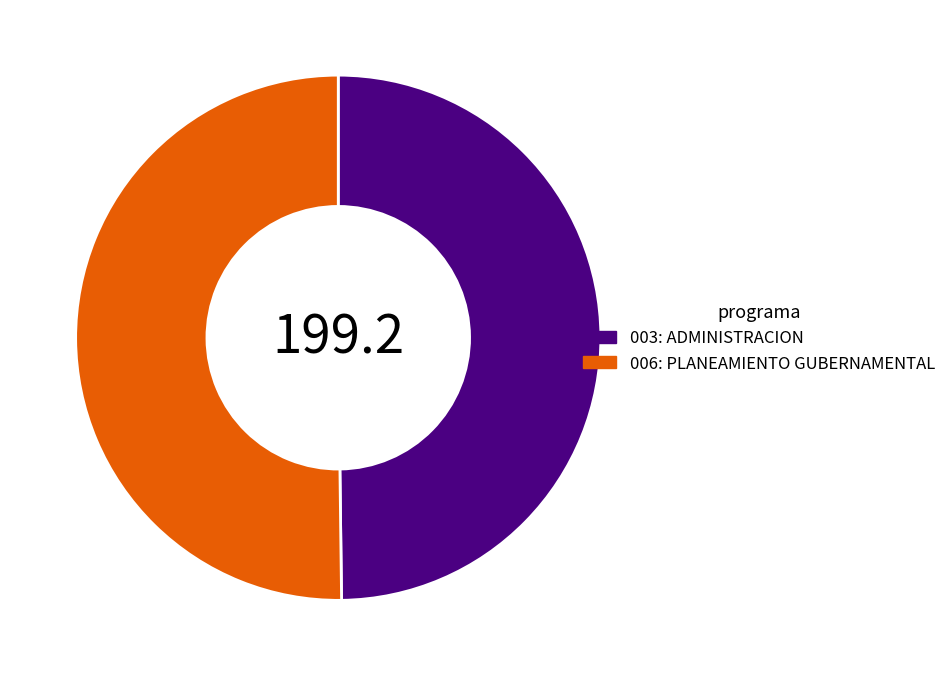

Is the sum of 003: ADMINISTRACION and 006: PLANEAMIENTO GUBERNAMENTAL greater than half?

Yes